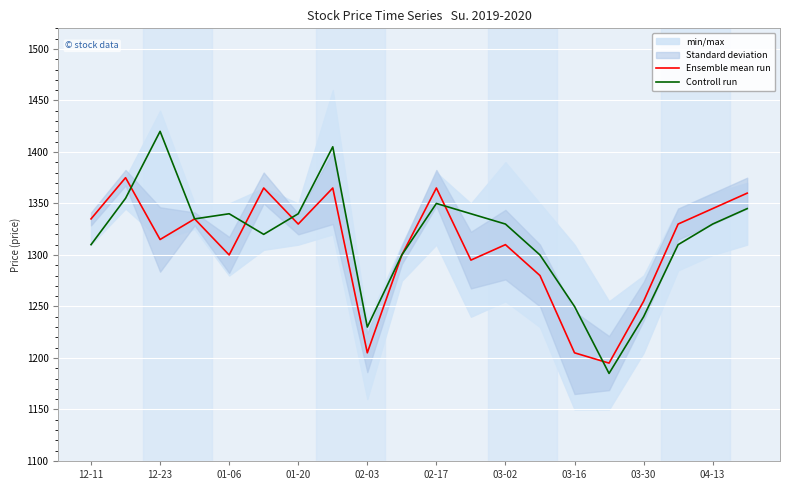

What position from the left is 12-11?

1